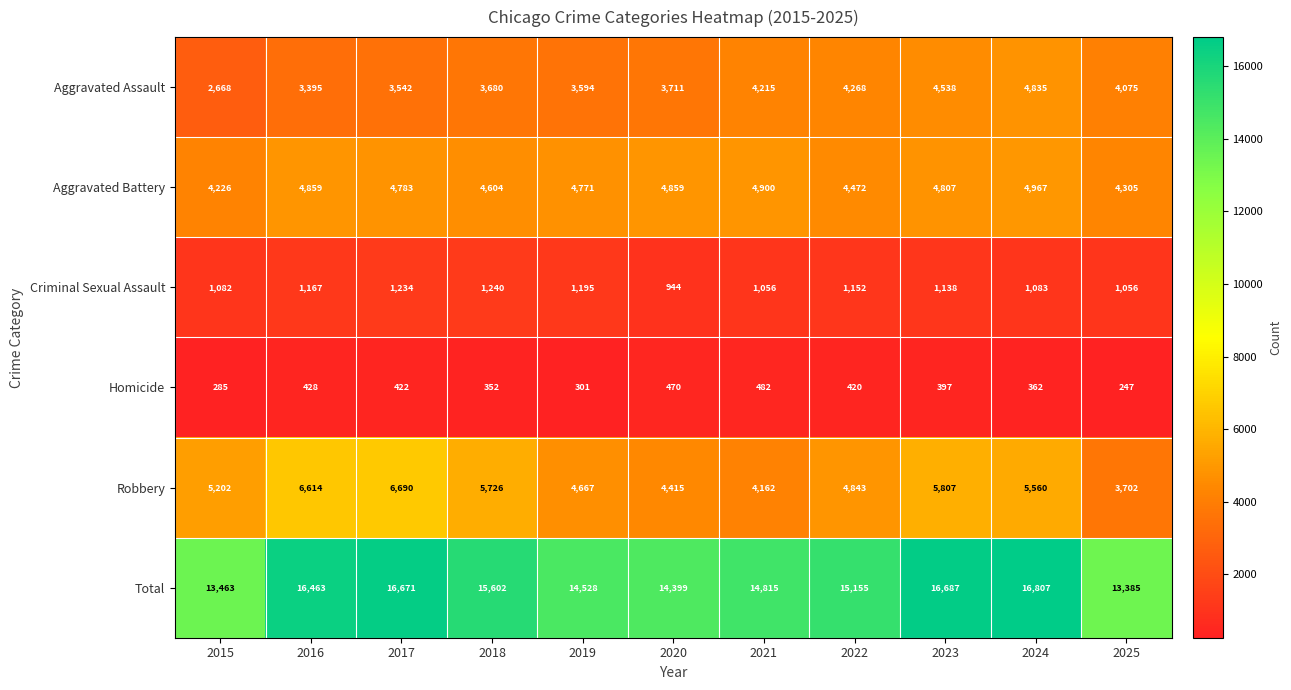

Where does the Aggravated Battery series first go above 4783?

2016